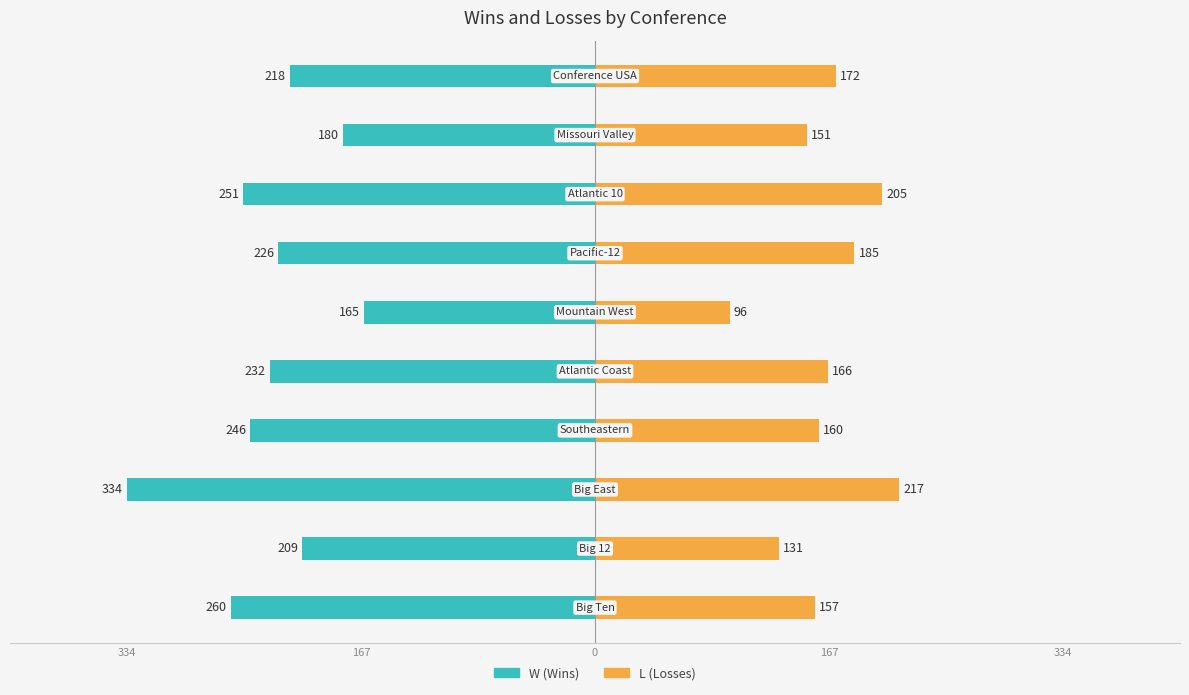

How many values in the W series are below -226?

5